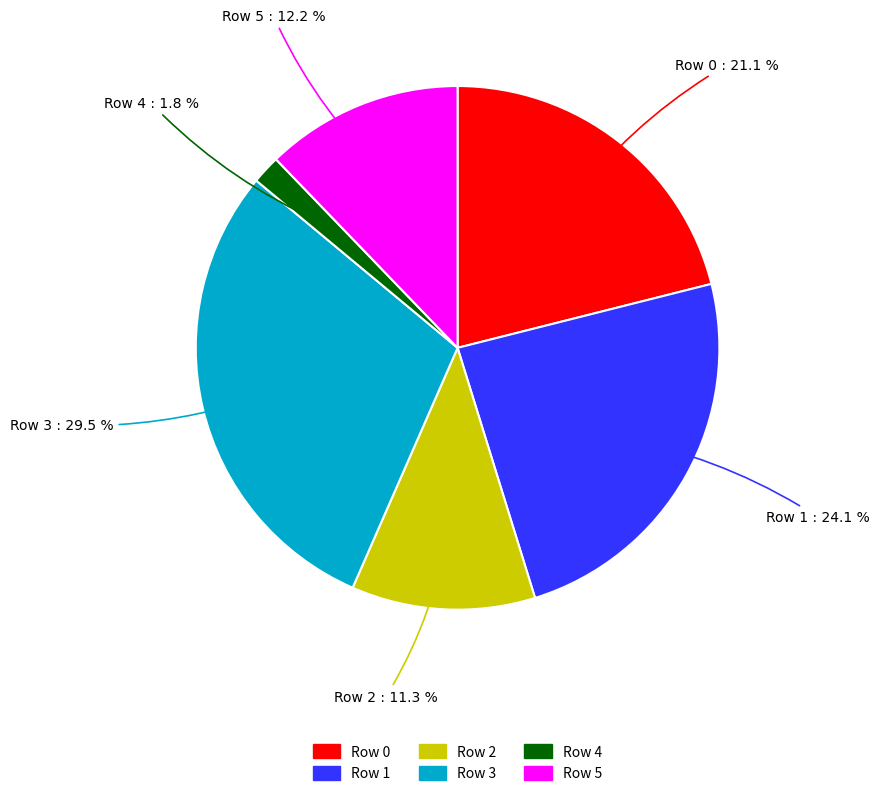

How many segments does this pie chart have?

6